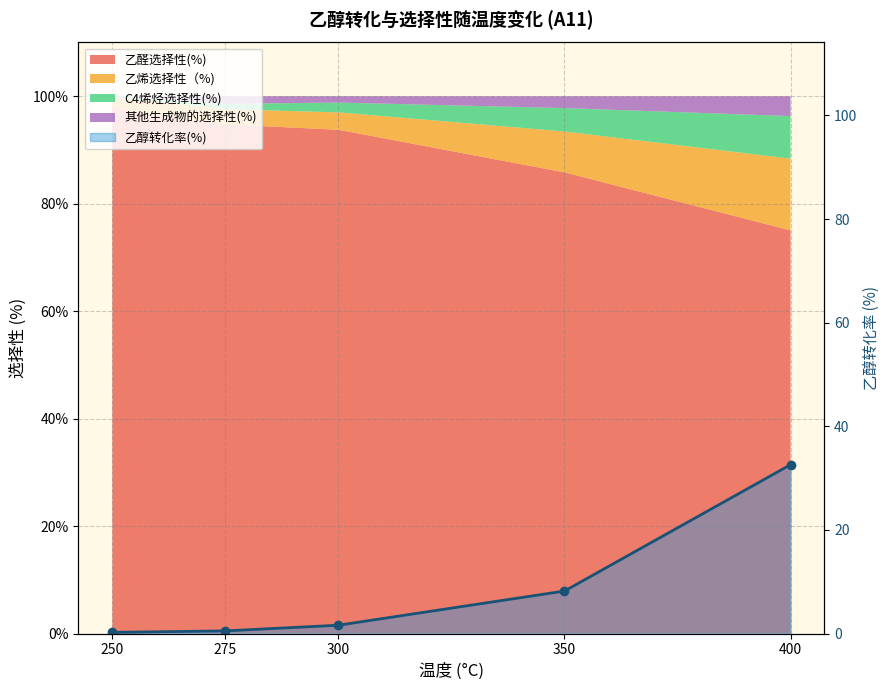

What is the change in value from 250 to 300?

+1.4